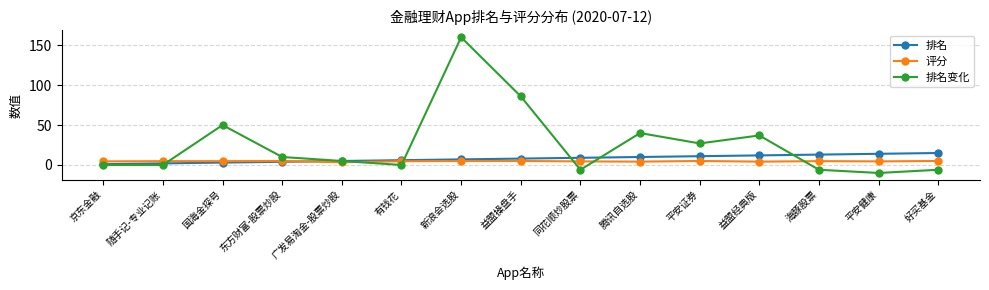

What is the minimum value for 排名变化?

-10.0